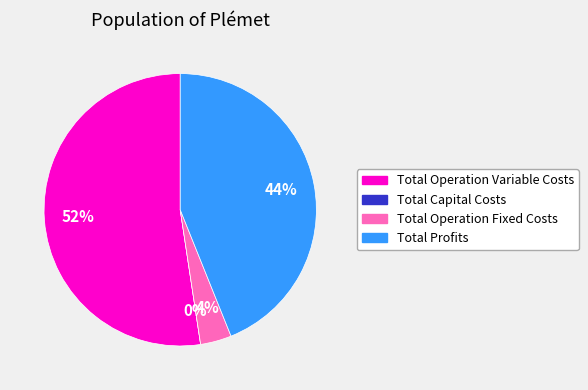

To the nearest percent, what is the difference between the Total Profits and Total Capital Costs slice percentages?

44%